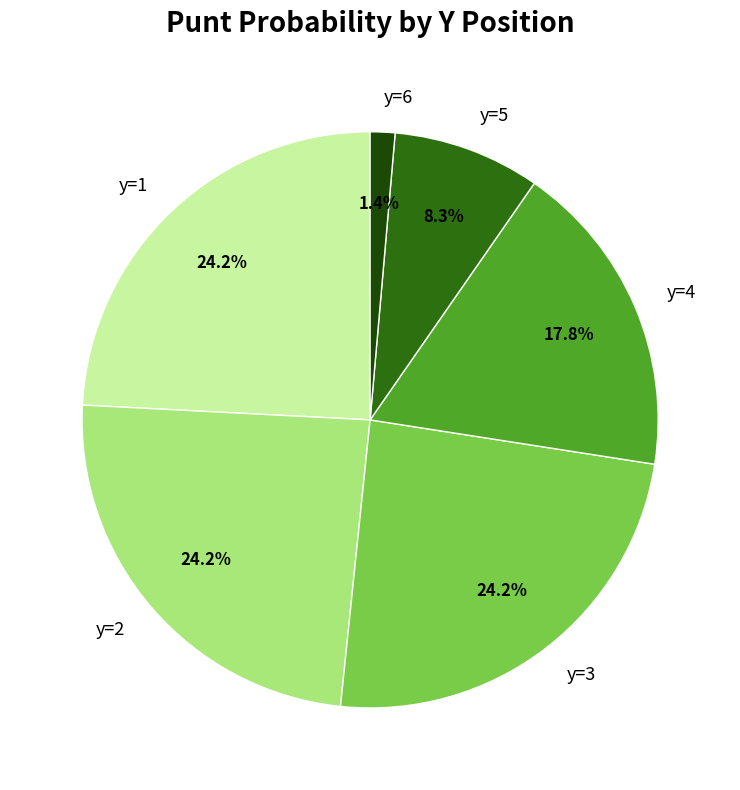

What percentage is NOT represented by y=4?

82.2%